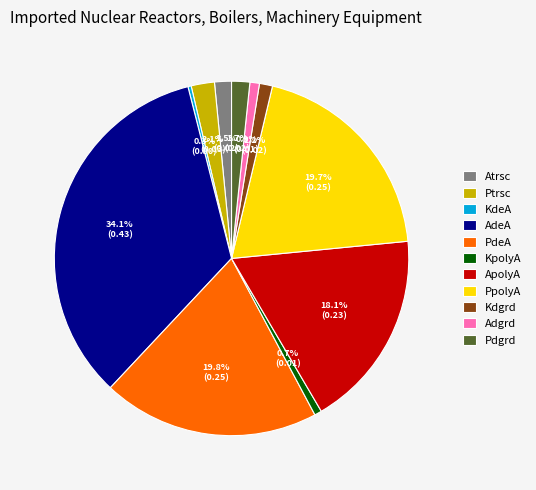

The Kdgrd slice represents 9% of the pie. True or false?

False